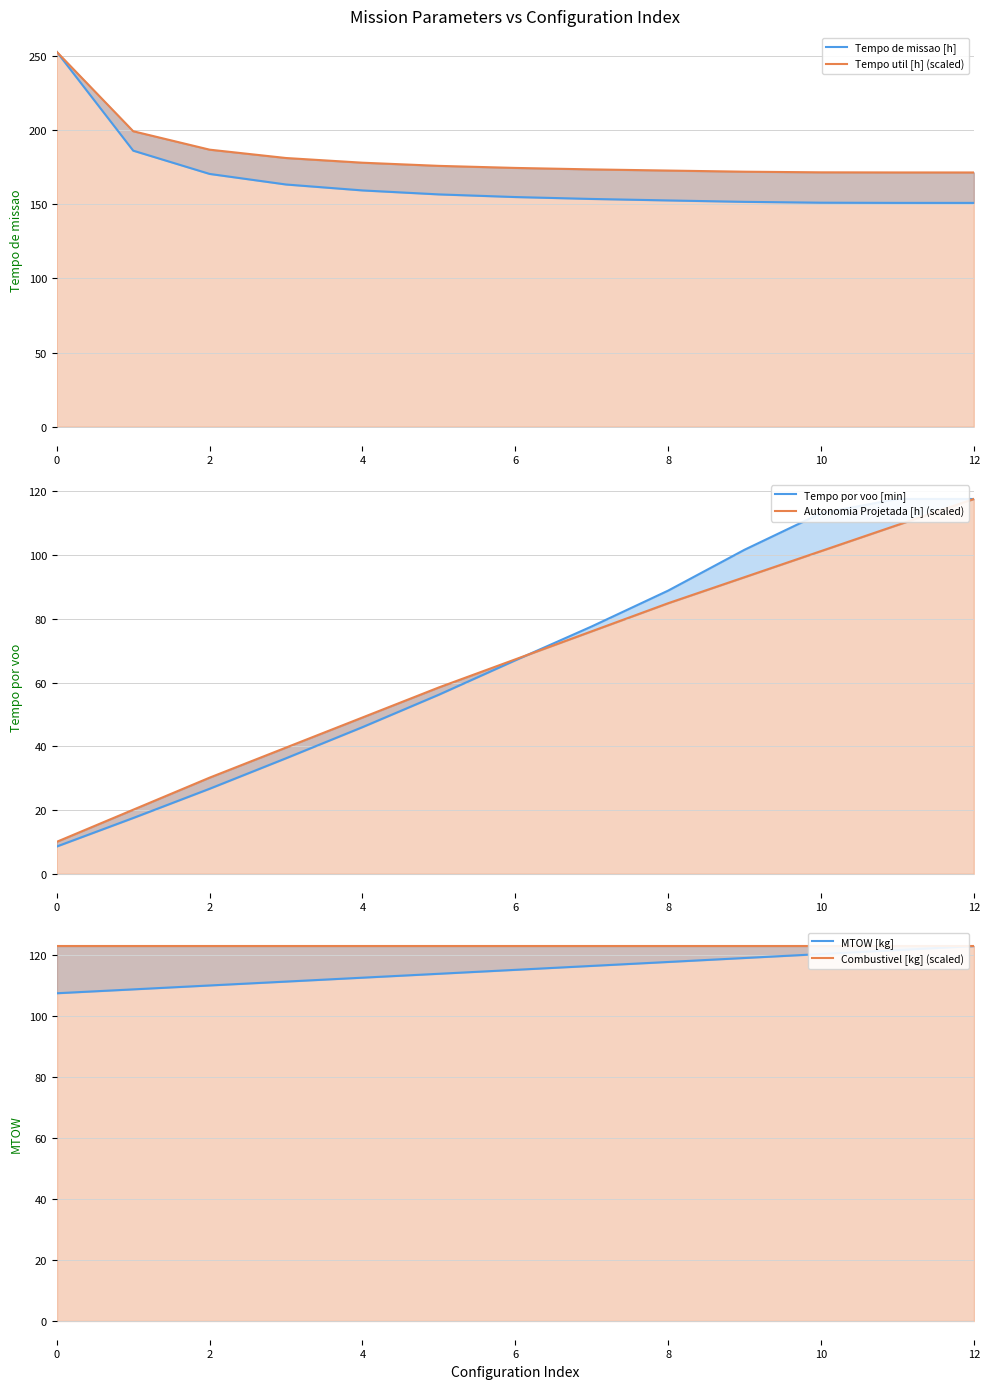

At which category does Tempo por voo [min] reach its first local peak?

11